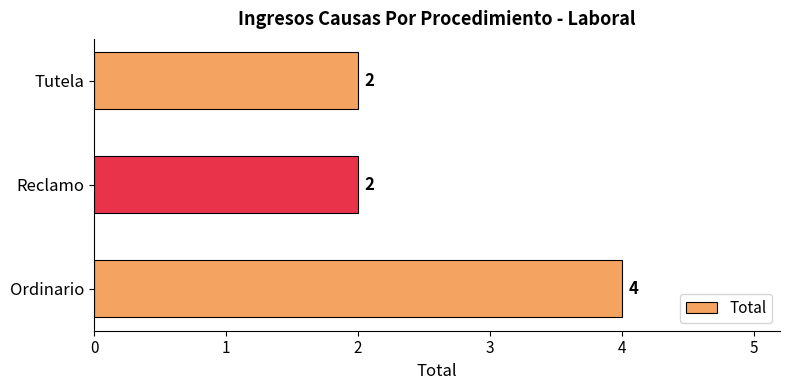

The chart shows a value of 1 at Ordinario. True or false?

False